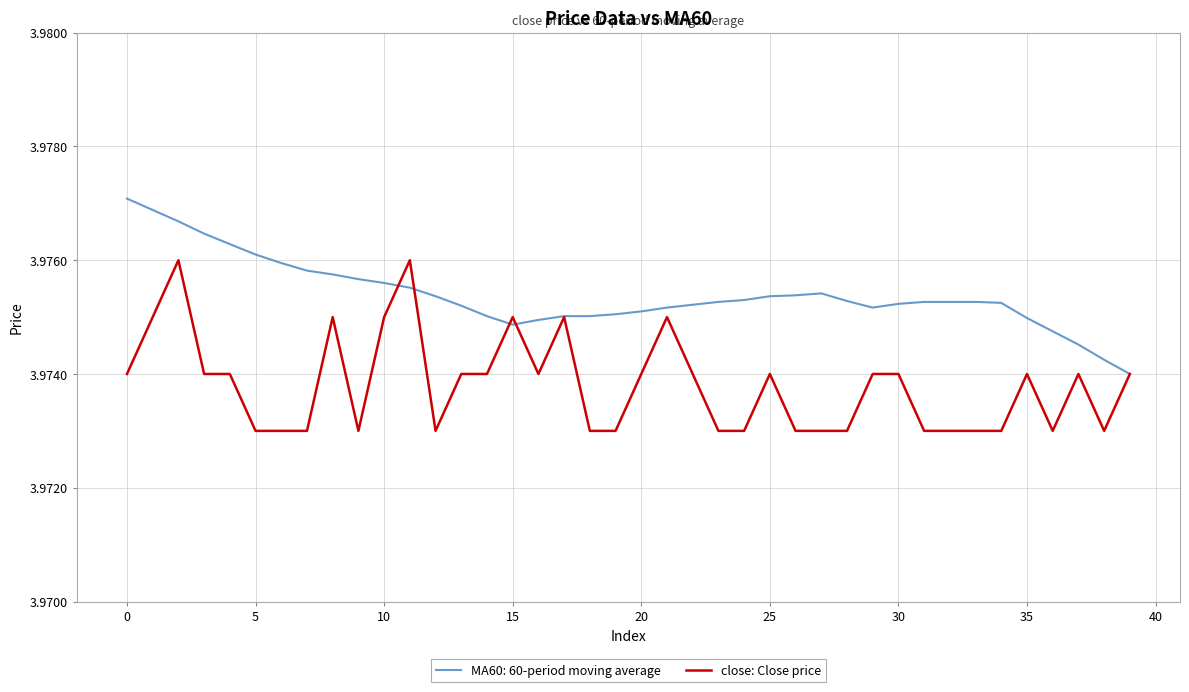

List the series in order of their peak value, lowest first.

close: Close price, MA60: 60-period moving average